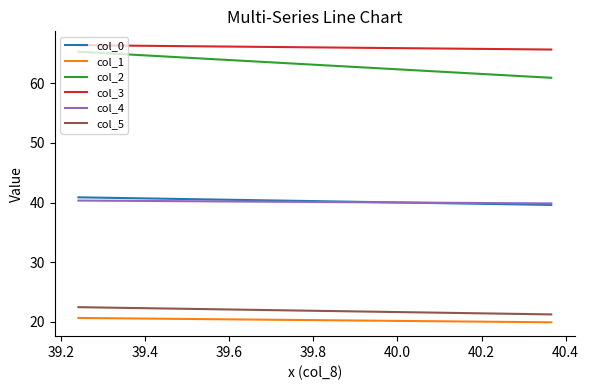

Reading left to right, list all the values displayed in this chart.

col_0: 40.9	39.6
col_1: 20.6	19.9
col_2: 65.3	60.9
col_3: 66.4	65.7
col_4: 40.3	39.9
col_5: 22.4	21.2